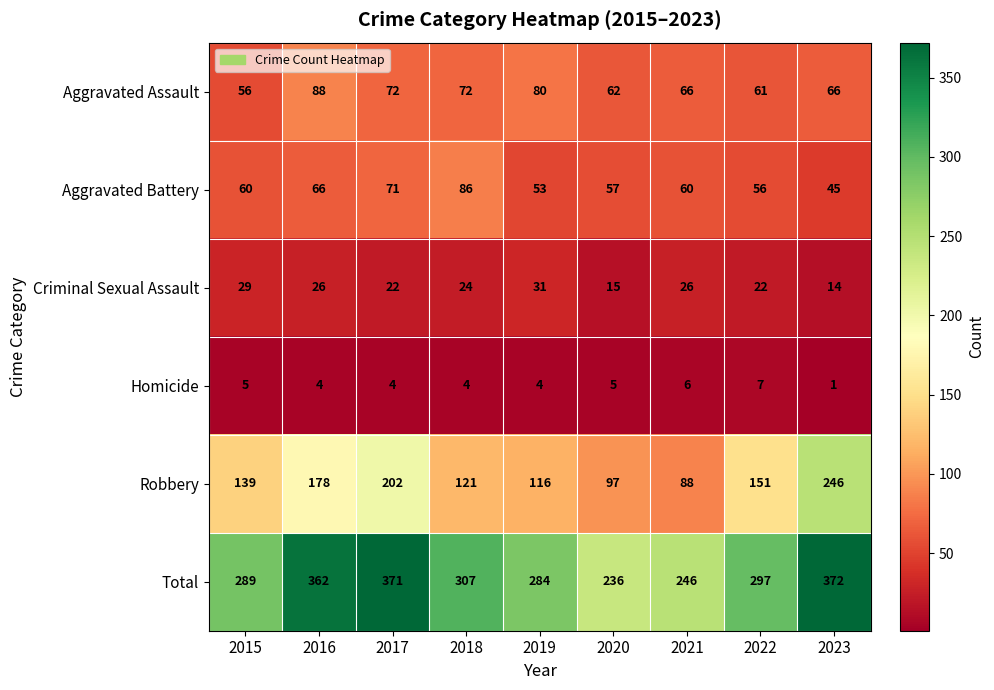

Which series has the largest total across all categories?

Total